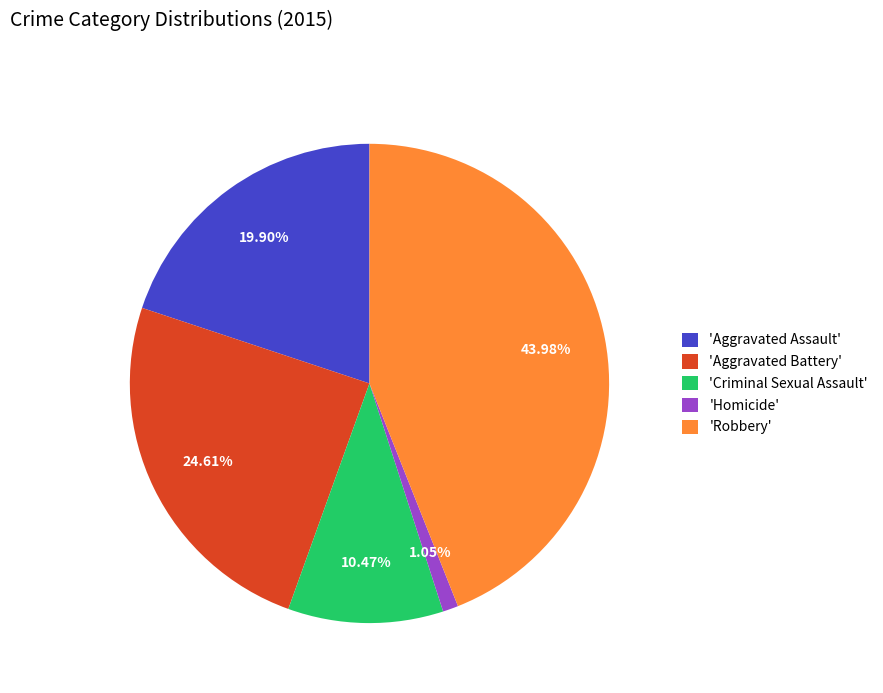

What is the smallest slice in the pie chart?

'Homicide'